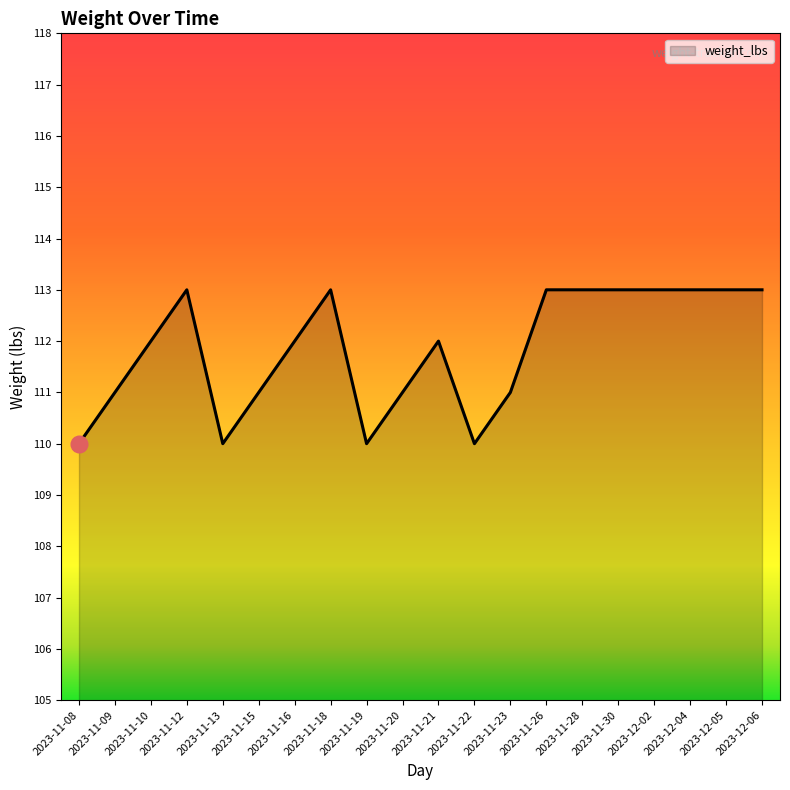

True or false: the data shows 110 at 2023-11-13.

True